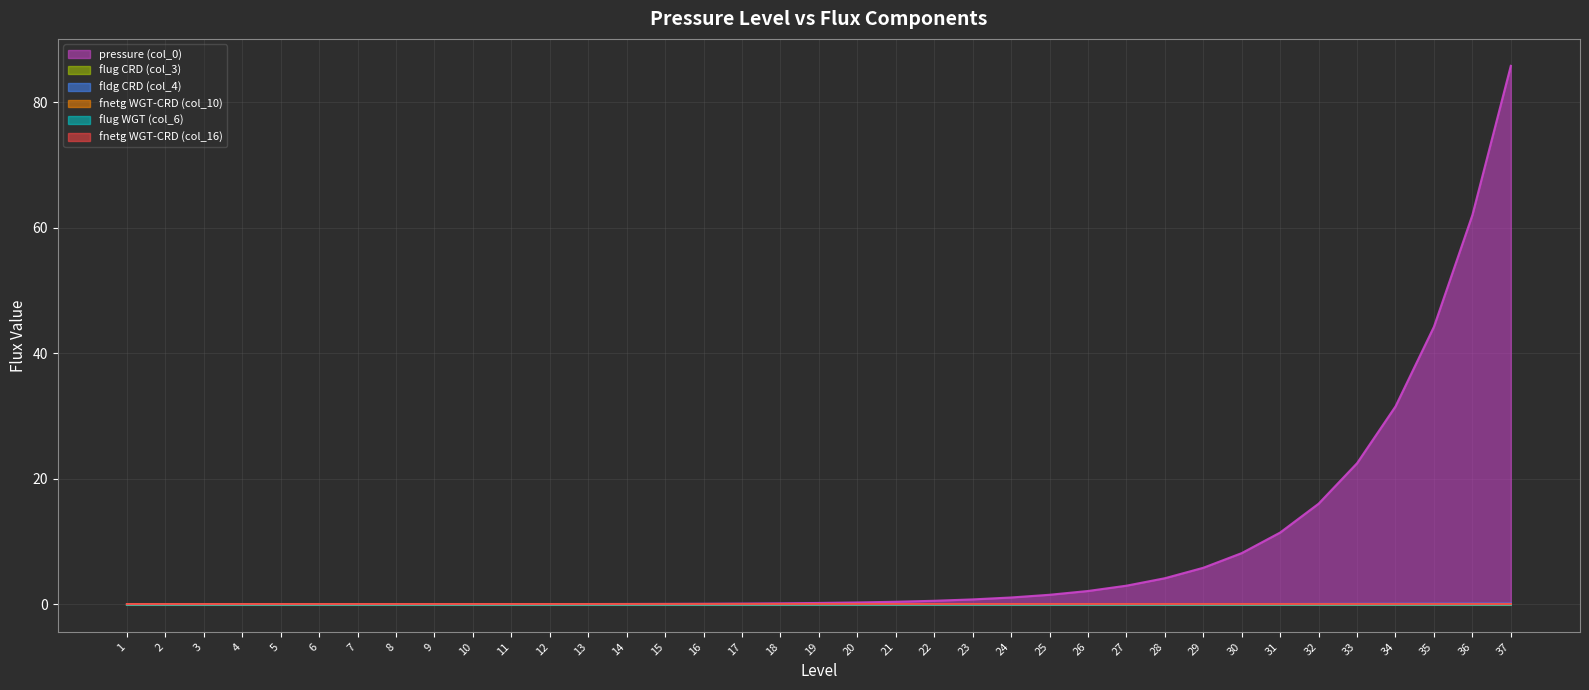

Is it true that fnetg WGT-CRD (col_10) equals 0.0 at 14?

False